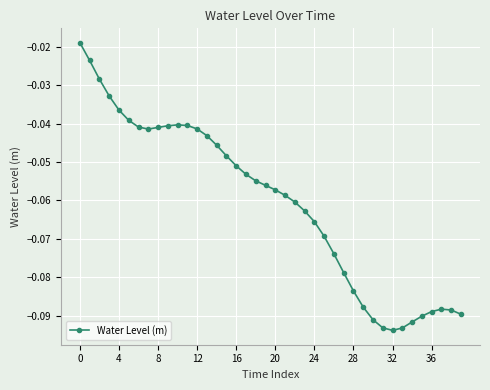

What is the sum of all values?

-2.4